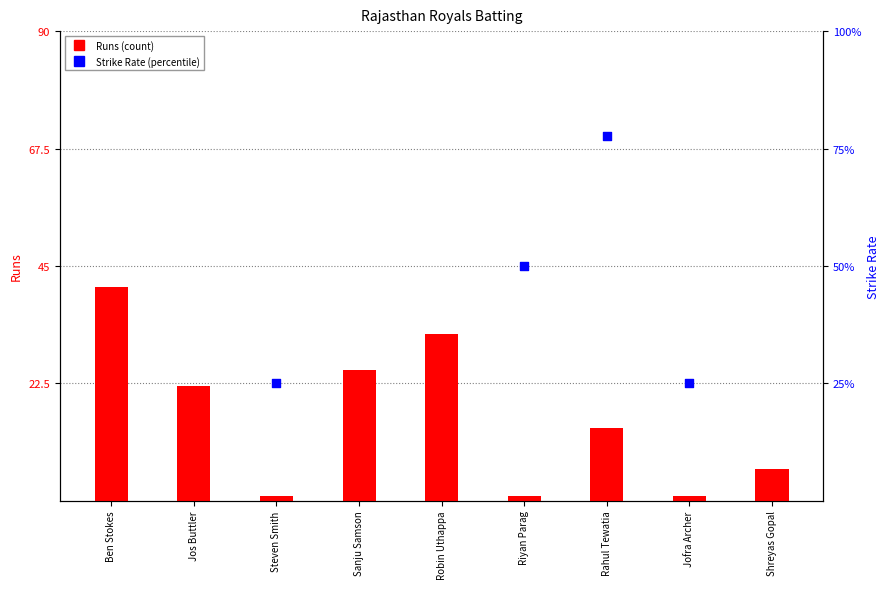

What is the total value across all series at Rahul Tewatia?

91.8